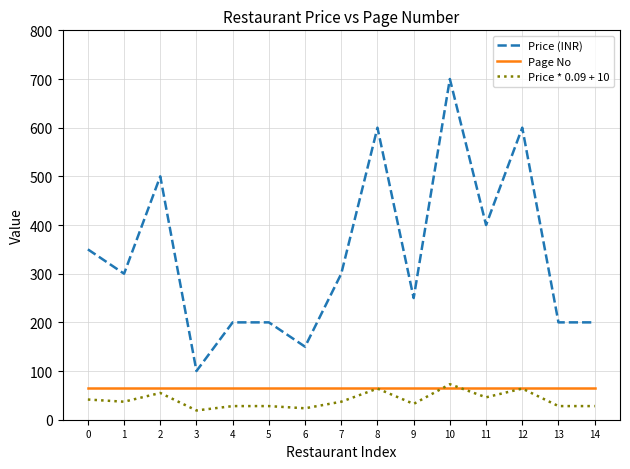

At 5, list the series in order from smallest to largest.

Price * 0.09 + 10, Page No, Price (INR)